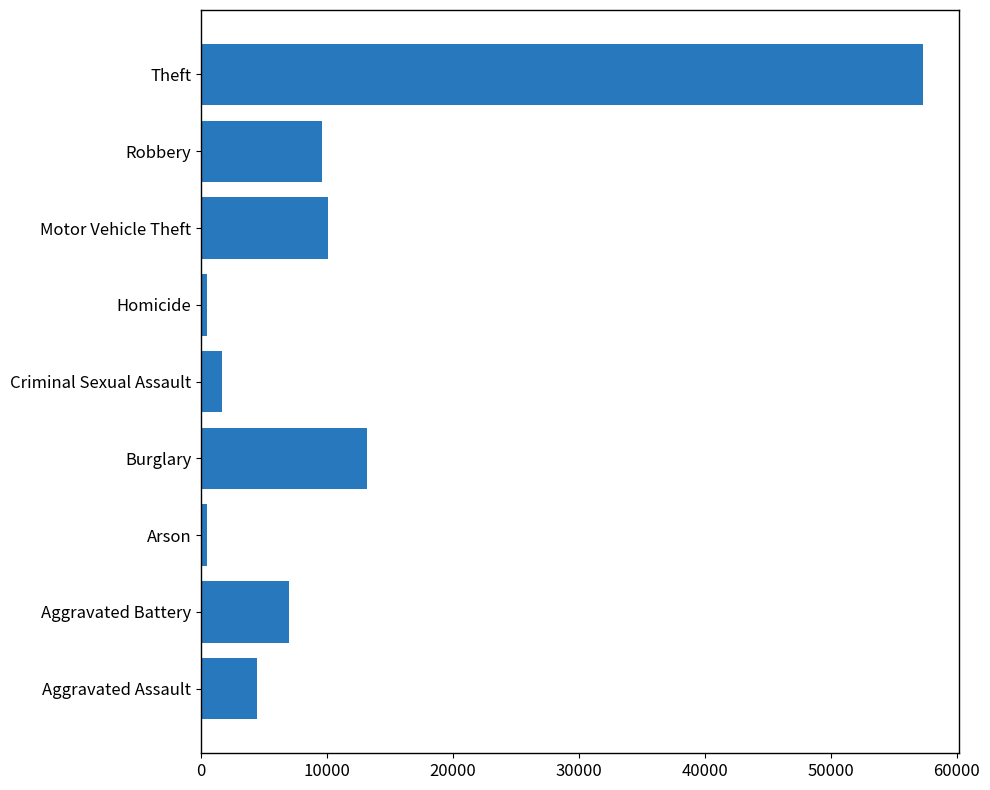

Is it true that the value at Aggravated Assault is 2281?

False